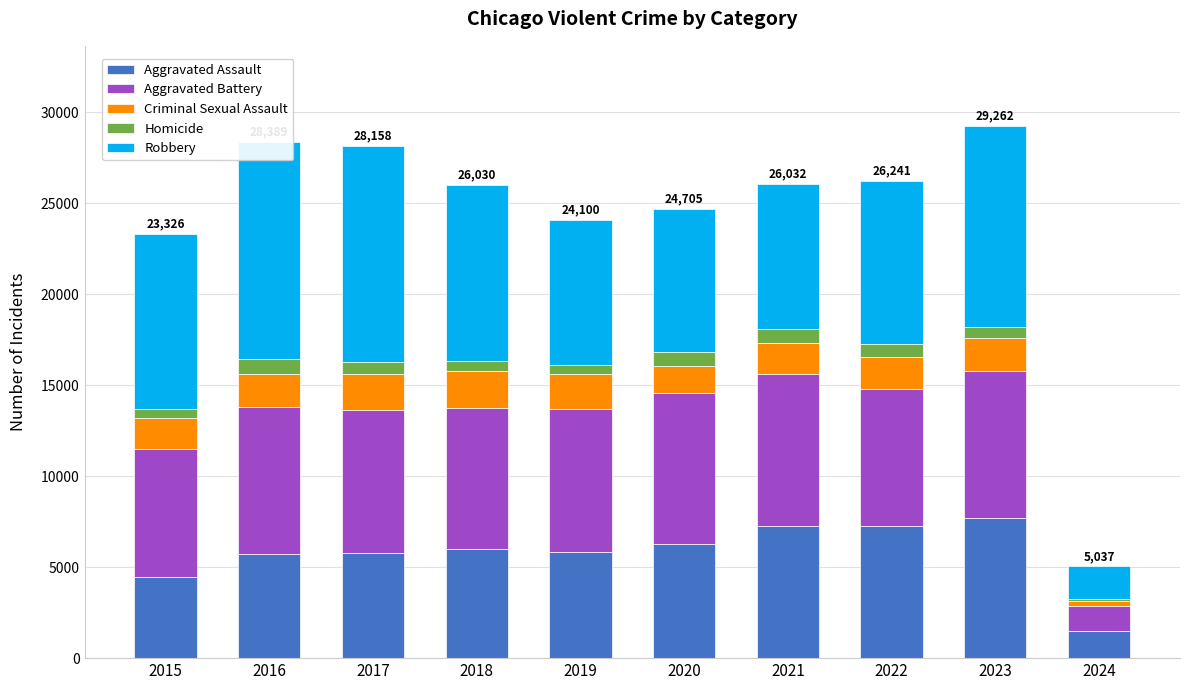

What value does the Aggravated Battery series have at 2015, to the nearest 50?

7000